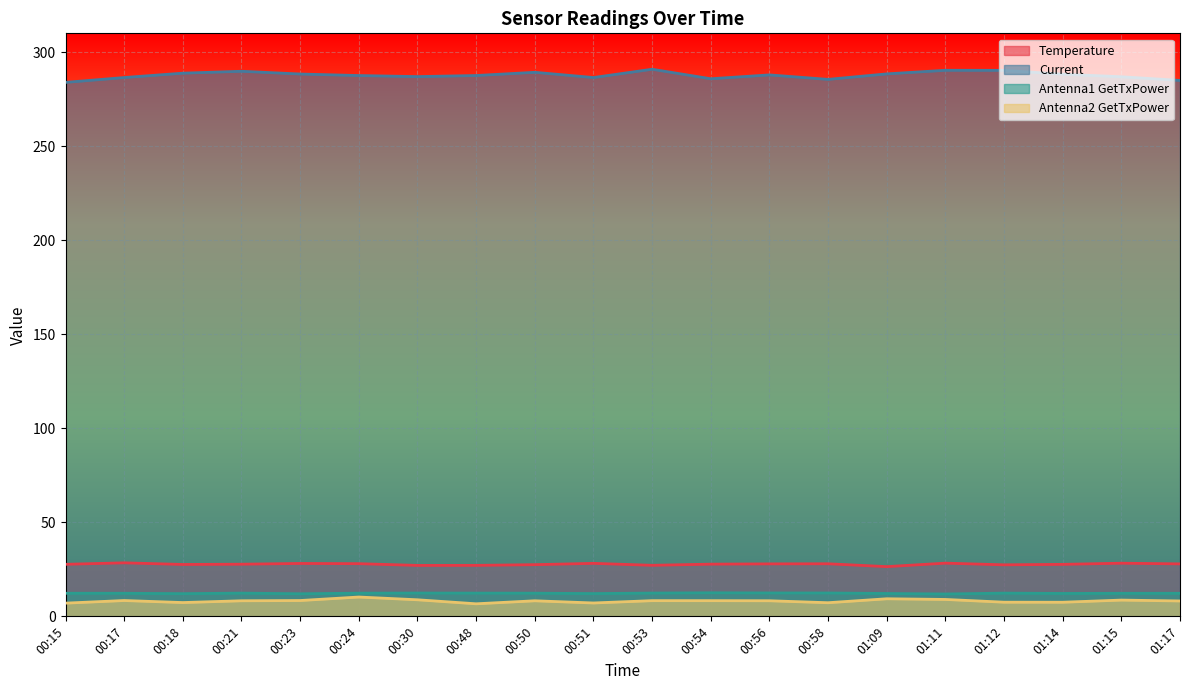

True or false: Current has a value of 400.5 at 00:18.

False